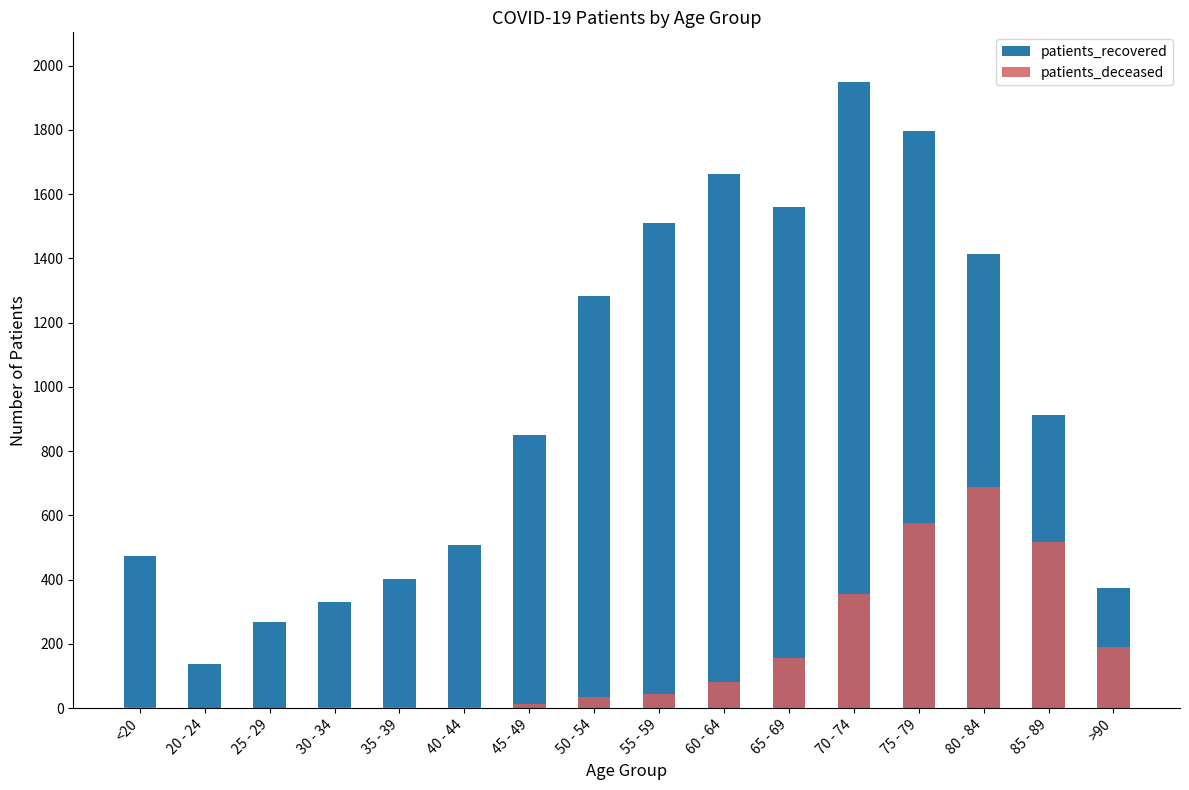

List the labels in order of patients_recovered value, smallest first.

20 - 24, 25 - 29, 30 - 34, >90, 35 - 39, <20, 40 - 44, 45 - 49, 85 - 89, 50 - 54, 80 - 84, 55 - 59, 65 - 69, 60 - 64, 75 - 79, 70 - 74